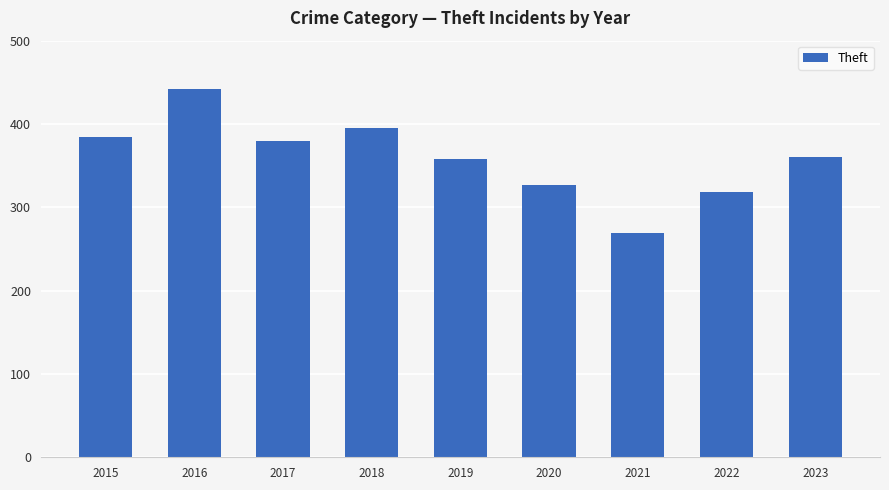

Approximately how many times larger is the value at 2021 compared to 2017?

0.7